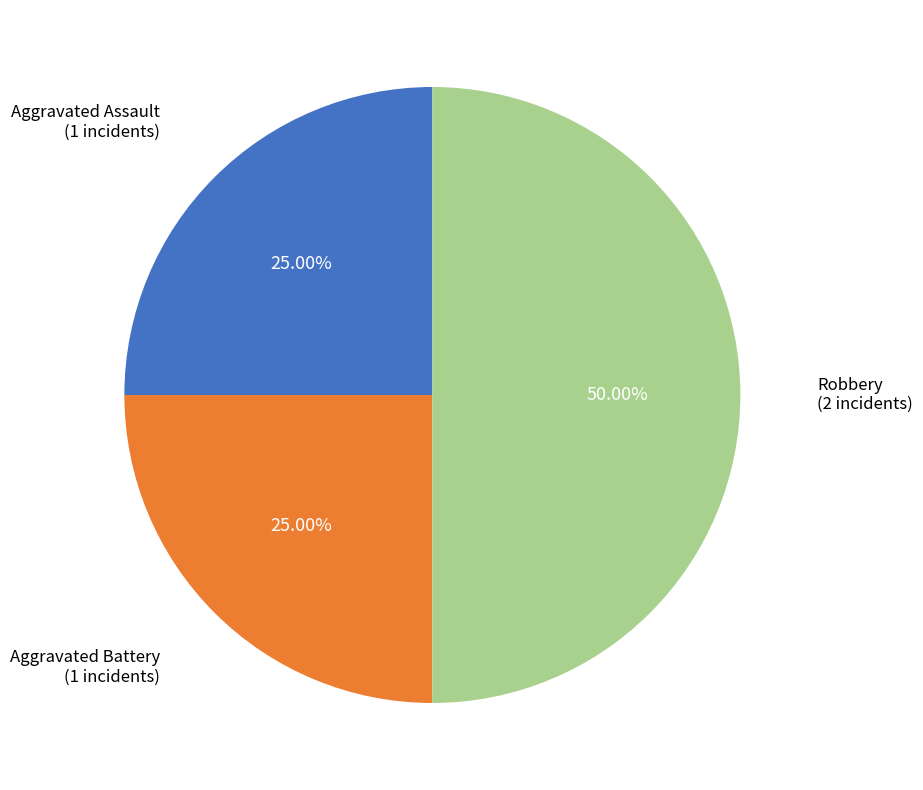

Is Aggravated Assault the majority of the pie?

No